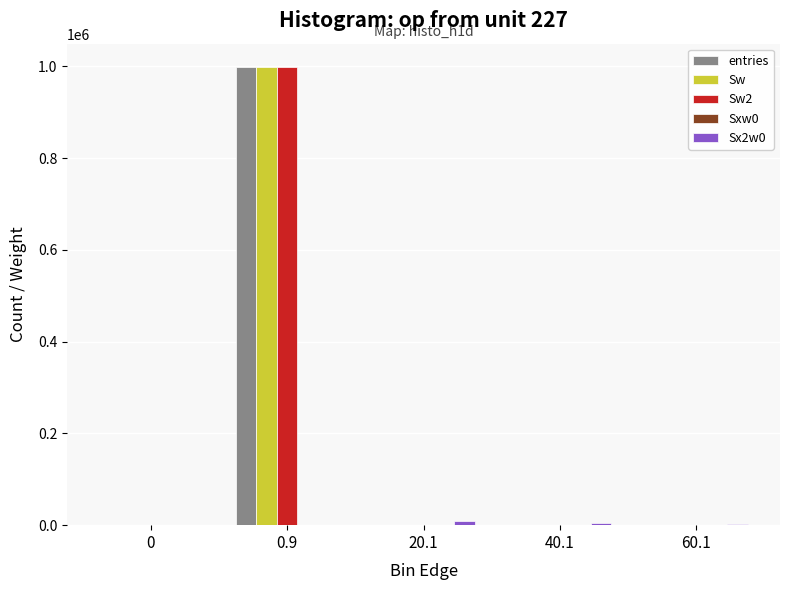

What is the highest value of the entries series?

999783